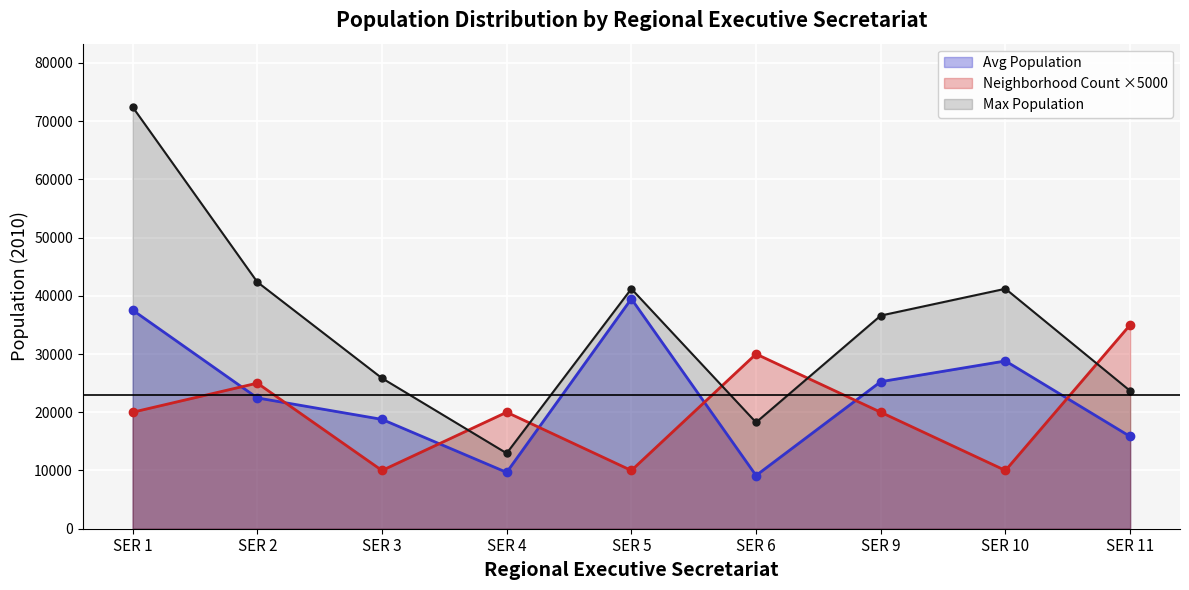

What is the total value across all series at SER 2?

89822